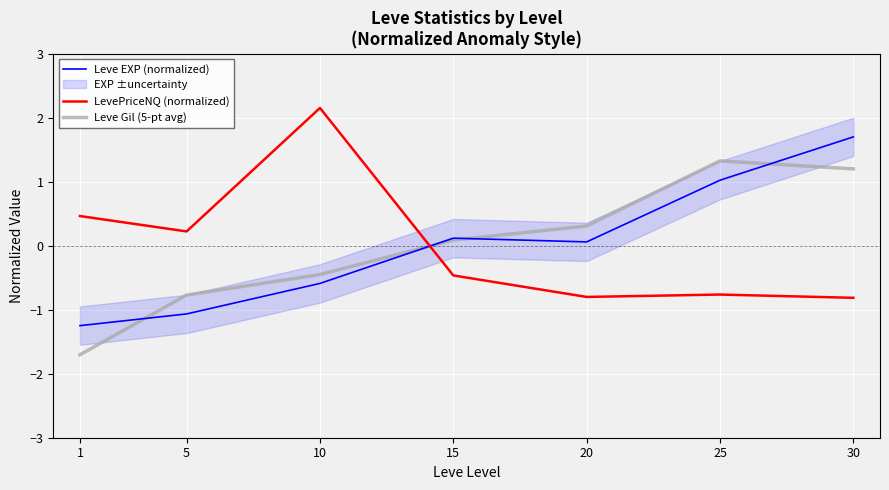

Reading left to right, extract all data points from this chart.

Leve EXP (normalized): 1=-1.2	5=-1.1	10=-0.6	15=0.1	20=0.1	25=1.0	30=1.7
LevePriceNQ (normalized): 1=0.5	5=0.2	10=2.2	15=-0.5	20=-0.8	25=-0.8	30=-0.8
Leve Gil (5-pt avg): 1=-1.7	5=-0.8	10=-0.5	15=0.1	20=0.3	25=1.3	30=1.2